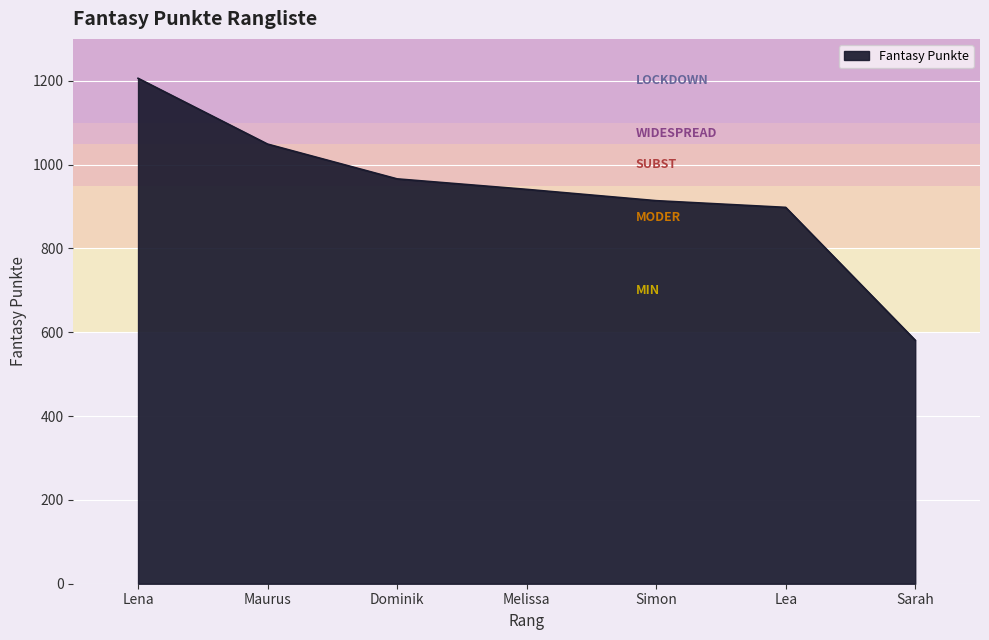

Which has a higher value, Lena or Maurus?

Lena